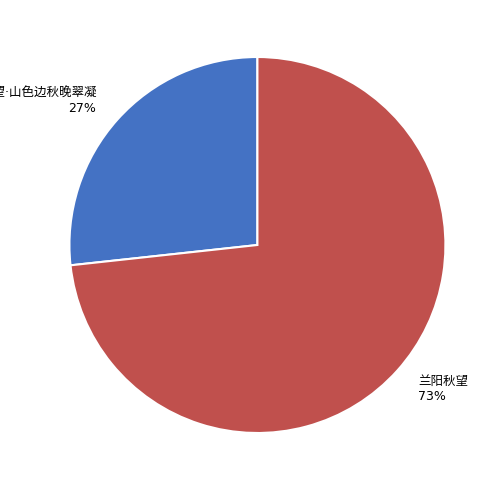

To the nearest percent, what is the average slice percentage?

50%